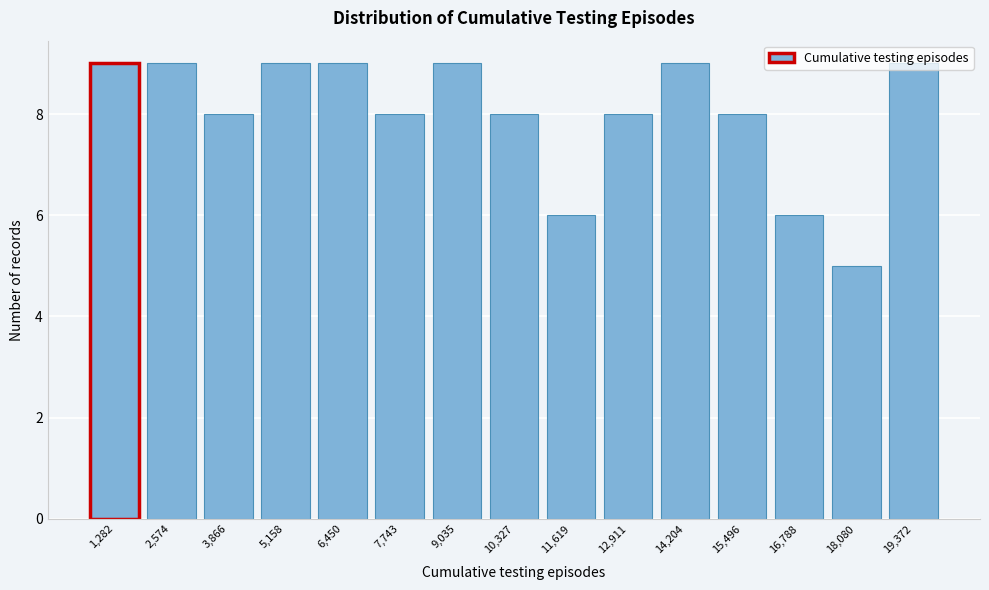

Which label corresponds to the smallest value in the chart?

18,080